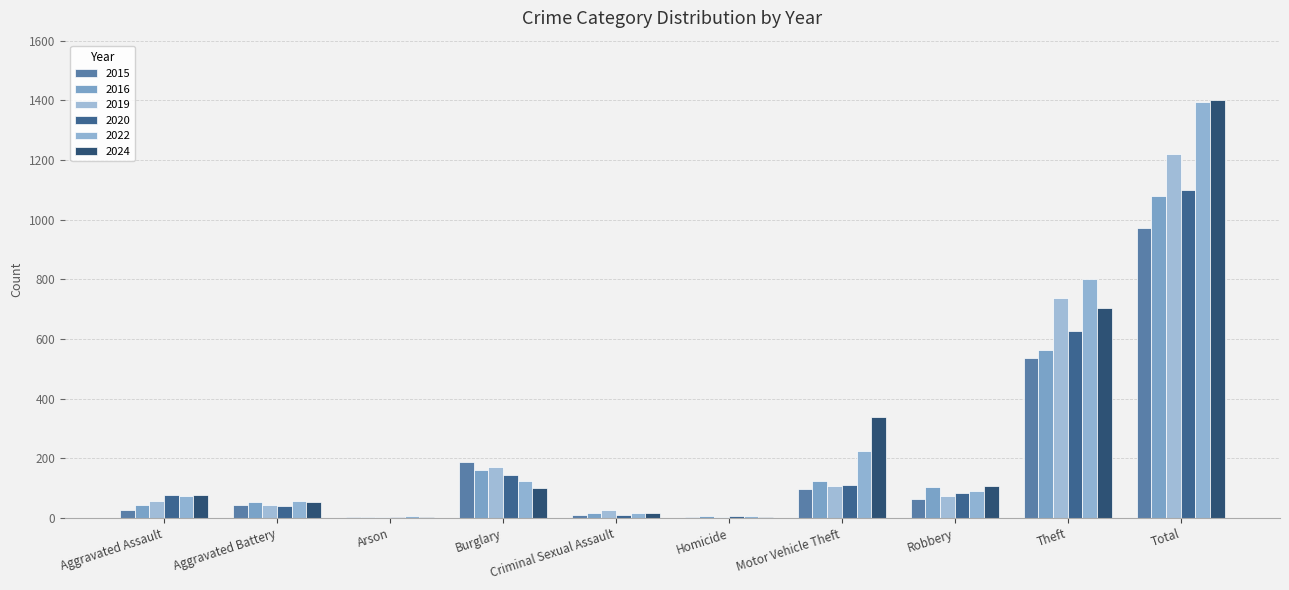

Reading left to right, extract all data points from this chart.

2015: Aggravated Assault=28	Aggravated Battery=44	Arson=2	Burglary=189	Criminal Sexual Assault=11	Homicide=2	Motor Vehicle Theft=97	Robbery=63	Theft=537	Total=973
2016: Aggravated Assault=45	Aggravated Battery=54	Arson=3	Burglary=162	Criminal Sexual Assault=18	Homicide=7	Motor Vehicle Theft=124	Robbery=103	Theft=562	Total=1078
2019: Aggravated Assault=56	Aggravated Battery=42	Arson=2	Burglary=170	Criminal Sexual Assault=27	Homicide=3	Motor Vehicle Theft=108	Robbery=74	Theft=737	Total=1219
2020: Aggravated Assault=76	Aggravated Battery=41	Arson=3	Burglary=143	Criminal Sexual Assault=11	Homicide=6	Motor Vehicle Theft=110	Robbery=84	Theft=627	Total=1101
2022: Aggravated Assault=73	Aggravated Battery=56	Arson=7	Burglary=124	Criminal Sexual Assault=16	Homicide=6	Motor Vehicle Theft=223	Robbery=90	Theft=801	Total=1396
2024: Aggravated Assault=78	Aggravated Battery=52	Arson=4	Burglary=100	Criminal Sexual Assault=16	Homicide=4	Motor Vehicle Theft=337	Robbery=107	Theft=704	Total=1402